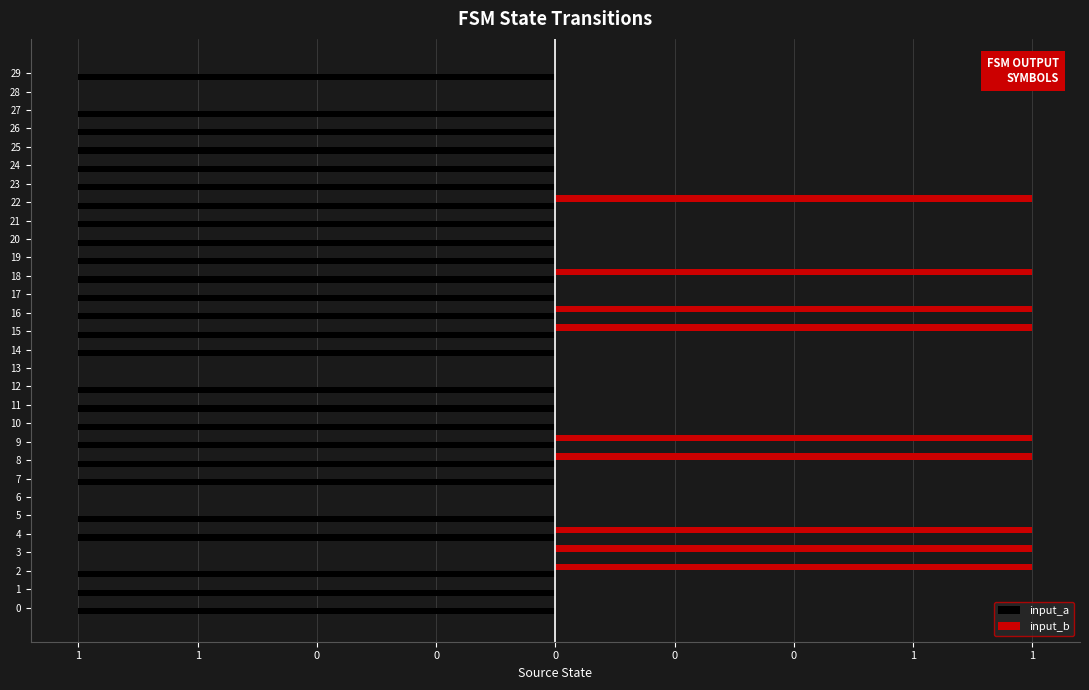

What are all the series names shown in the legend?

input_a, input_b